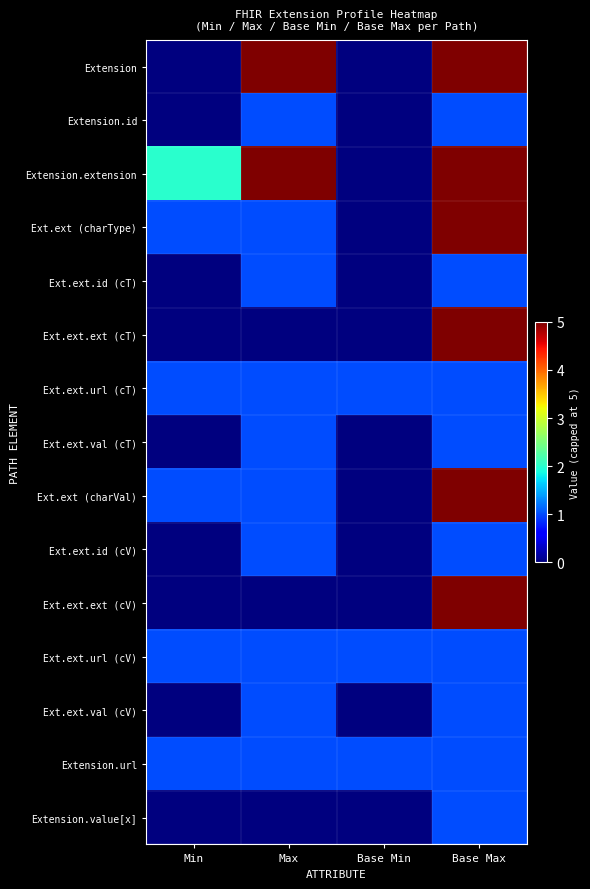

Which series has the widest spread of values?

Extension